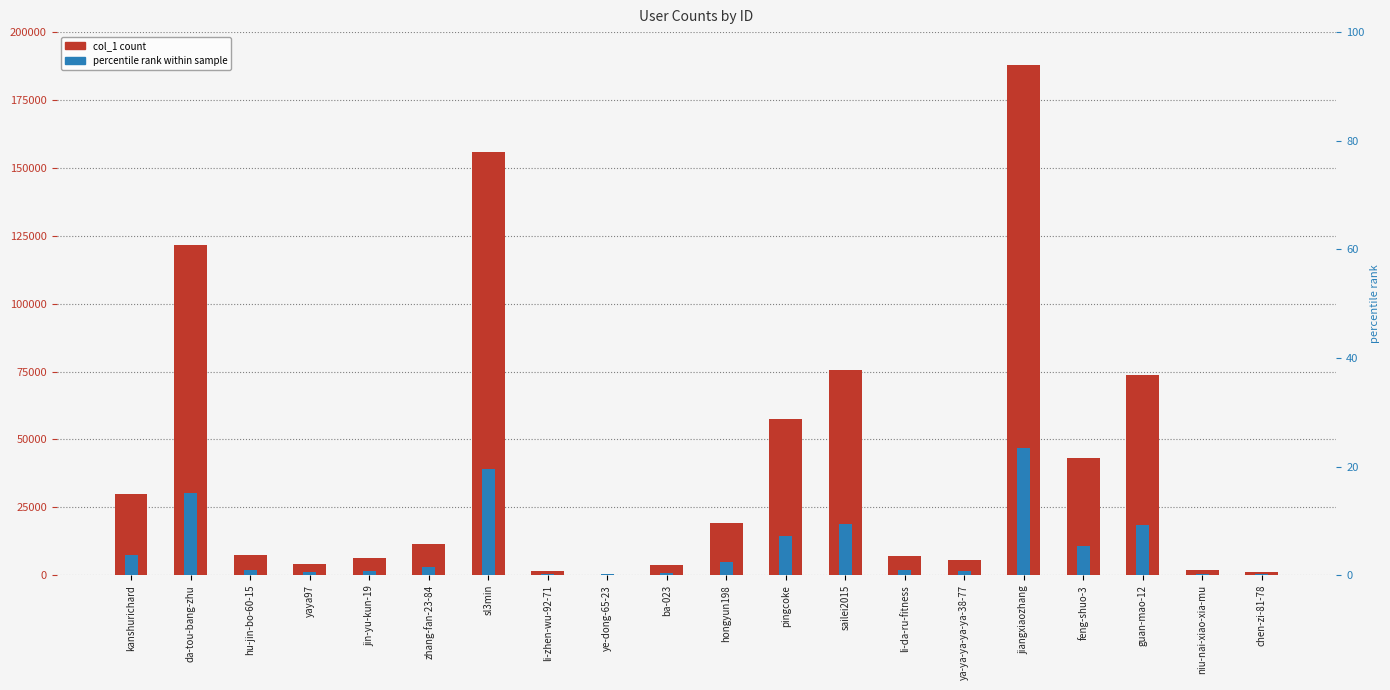

The accent_mark series shows 10811.5 at feng-shuo-3. True or false?

True